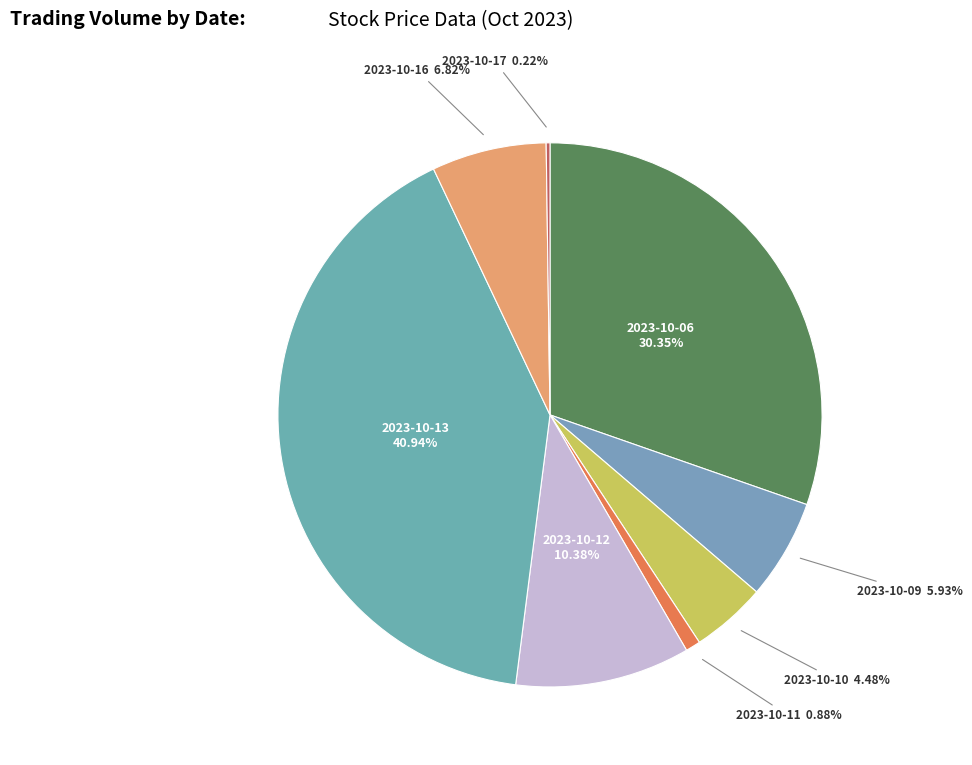

How many slices are in this pie chart?

8